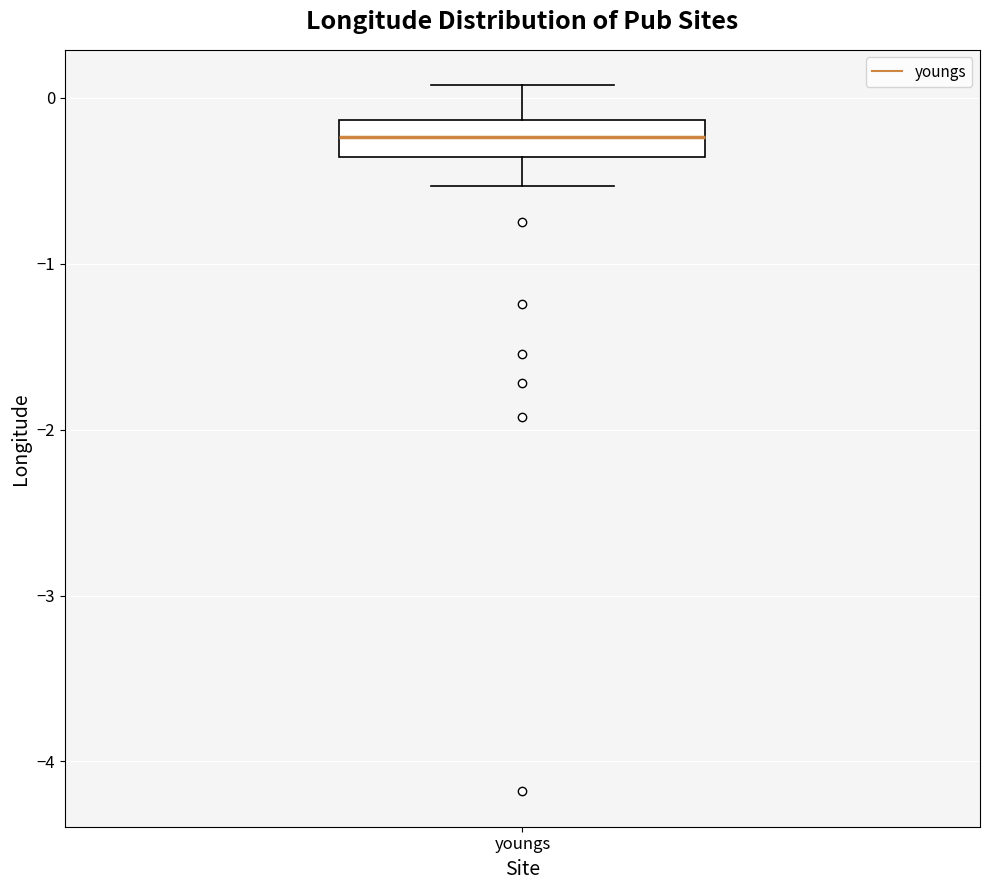

Transcribe this box plot: give where the median line is, the range the box spans, and where the two whiskers end, as read against the y-axis. The values are not printed on the chart, so give them approximately, as read against the axis.

median -0.2, box -0.4 to -0.1, whiskers -0.5 to 0.1